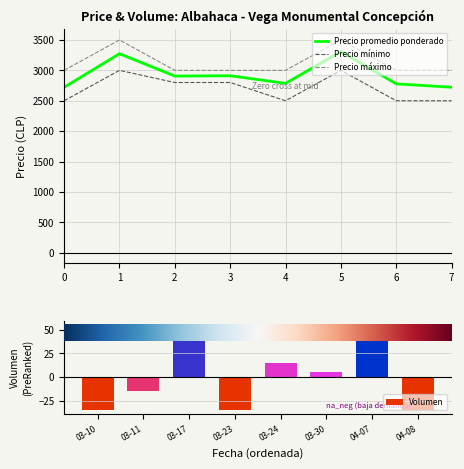

Rank the series at 0 from highest to lowest value.

Precio máximo, Precio promedio ponderado, Precio mínimo, Volumen